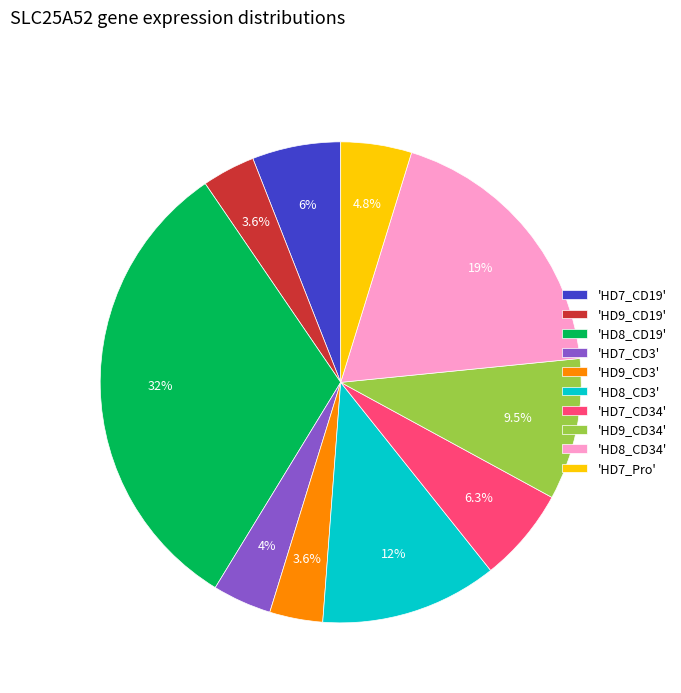

Does any single category account for the majority?

No